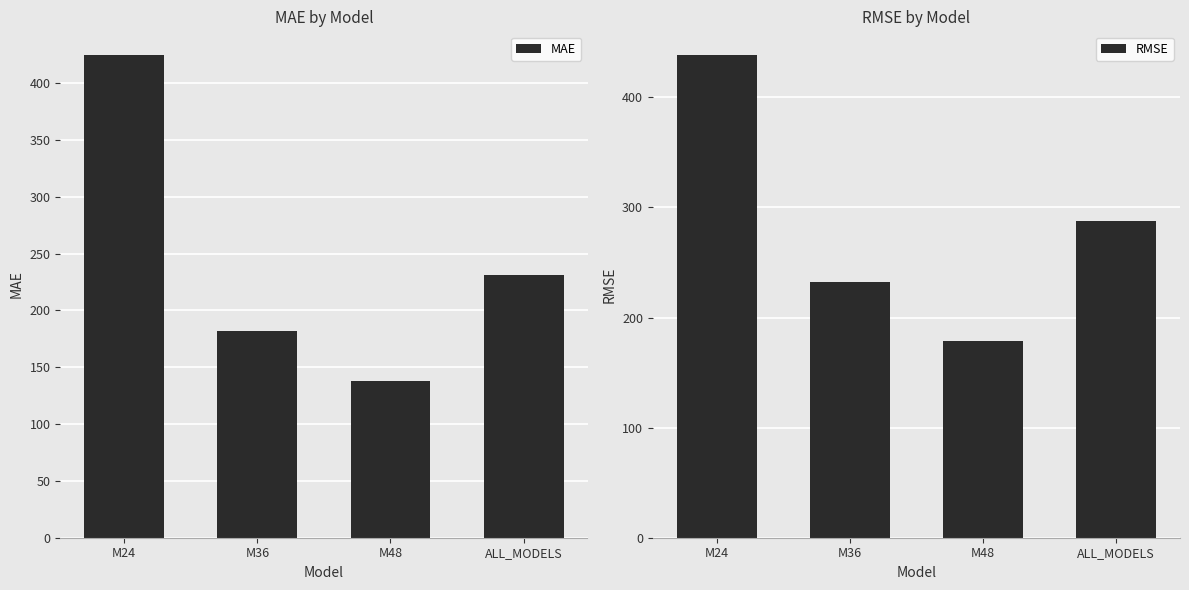

List the series in order of their overall mean, lowest first.

MAE, RMSE